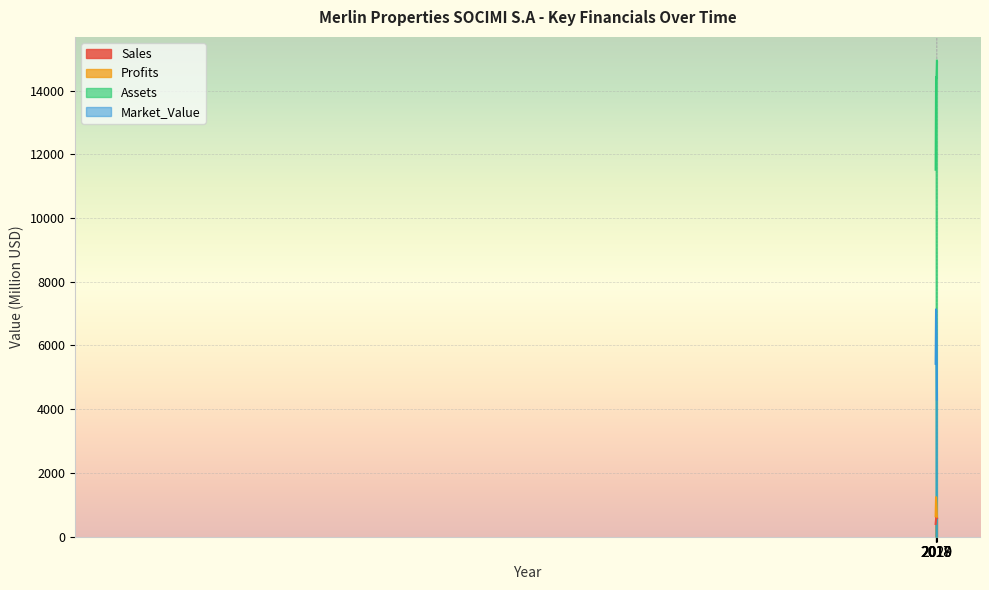

True or false: Market_Value and Sales cross at least once.

False